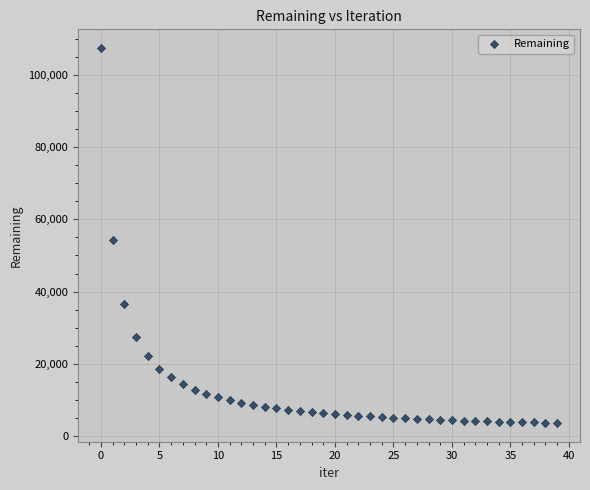

What Y value in the scatter plot is closest to 55537?

54223